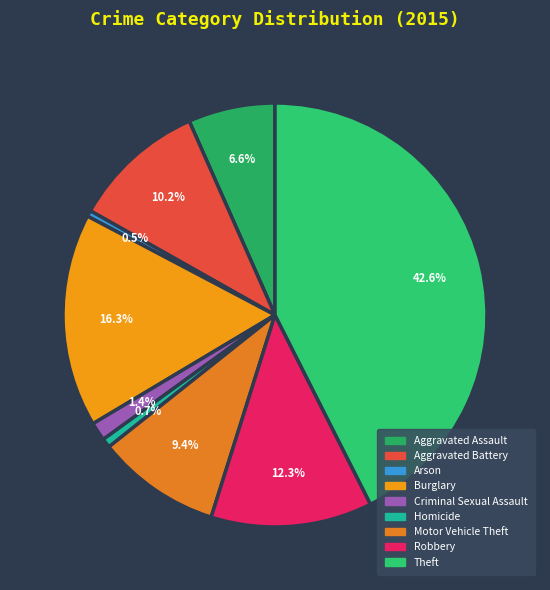

To the nearest percent, what is the average slice percentage?

11%